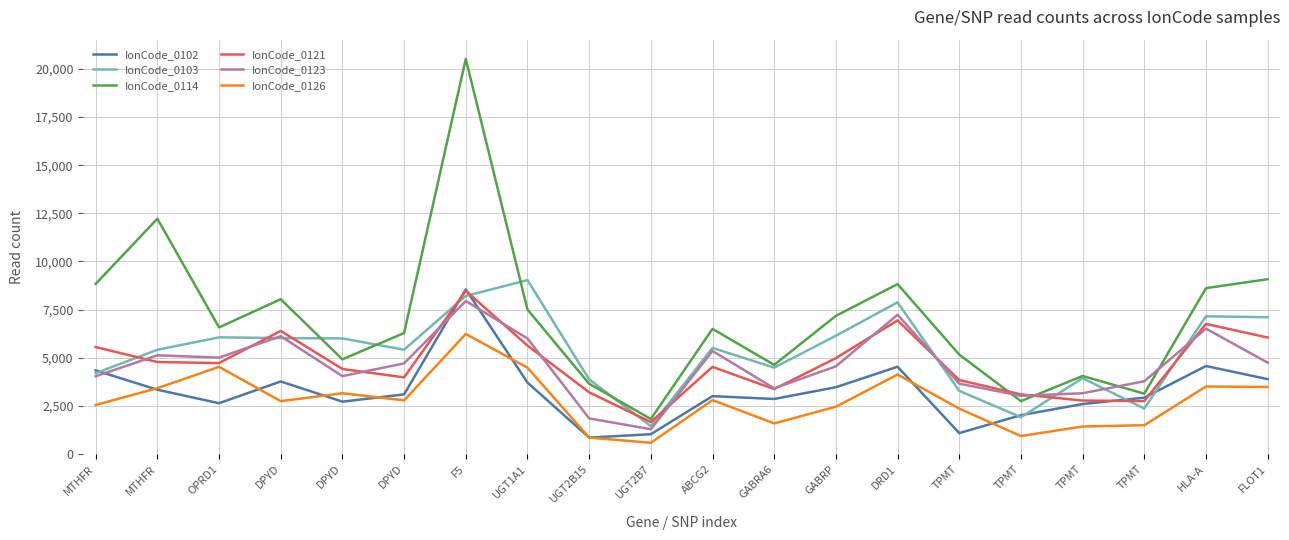

Is this an area chart (filled region under the line)?

No